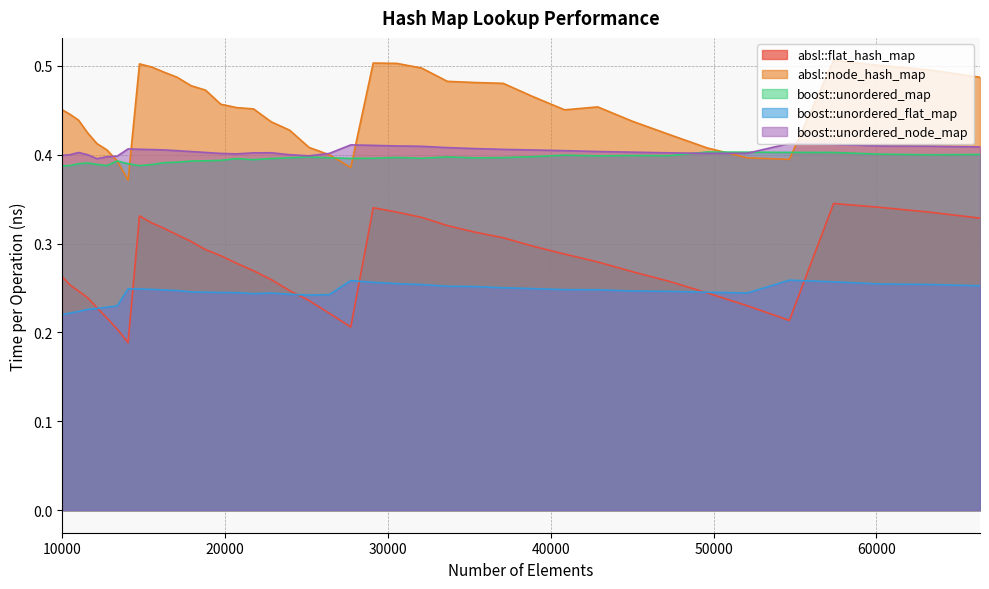

How many lines are shown in the chart?

5